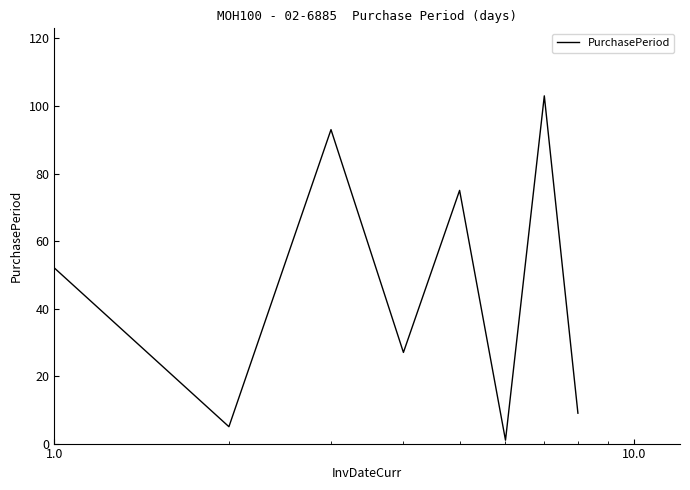

How many distinct data groups are displayed?

1